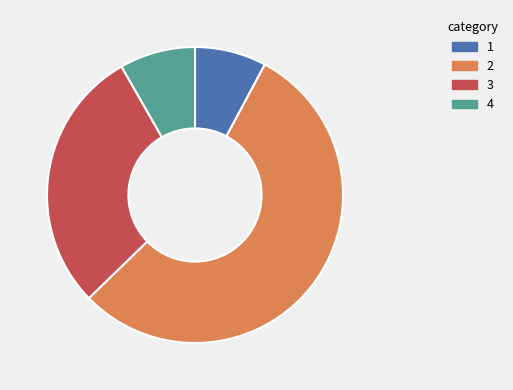

Does any single category account for the majority?

Yes